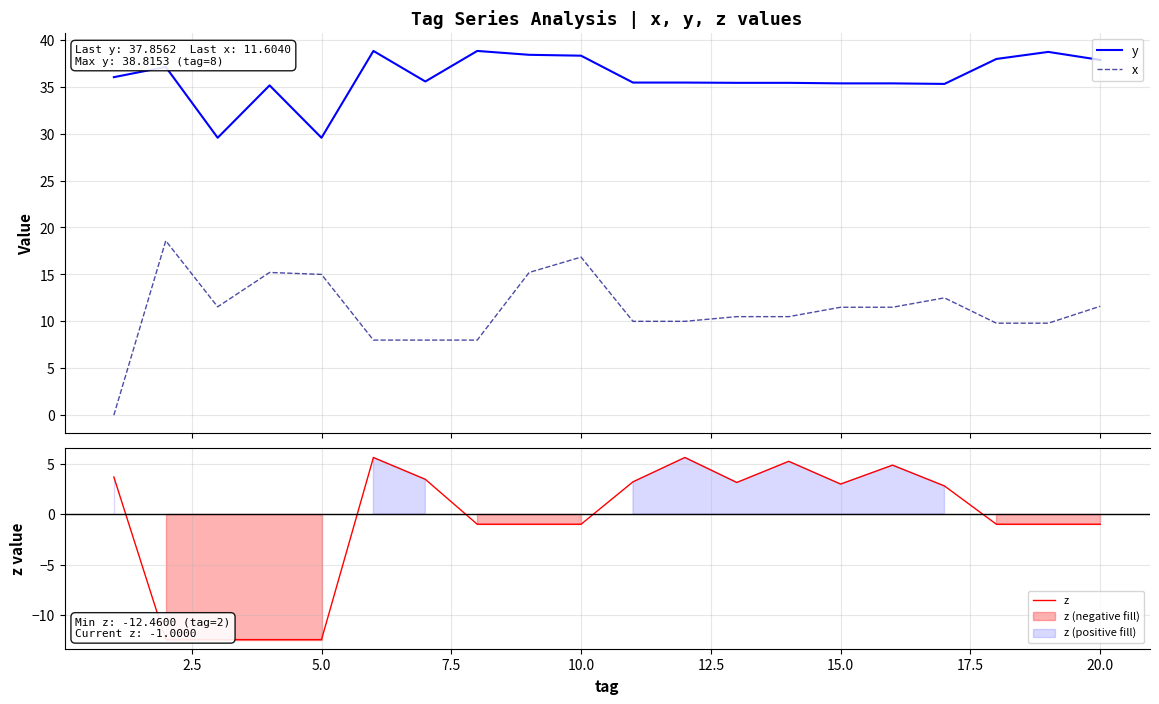

True or false: y and x cross at least once.

False